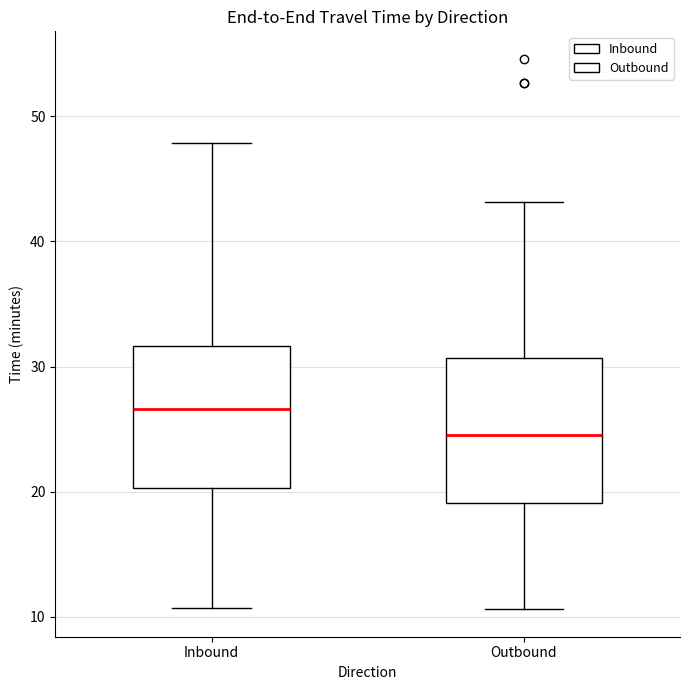

Where is the upper edge of the box for Outbound on the y-axis? The values are not printed on the chart, so give them approximately, as read against the axis.

31